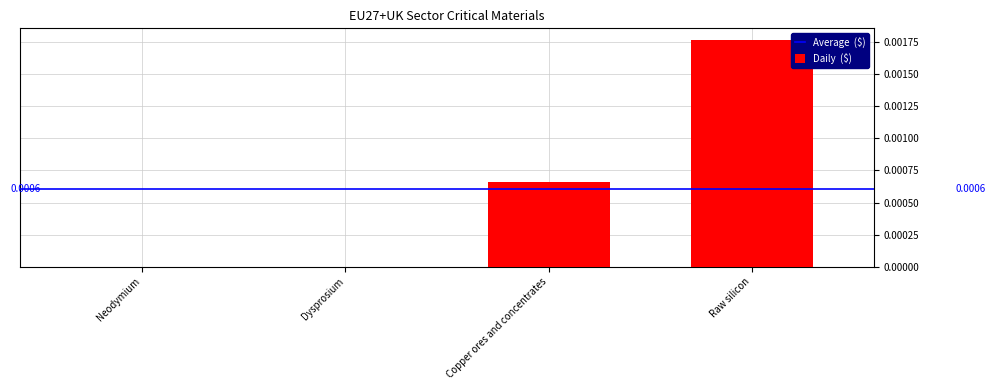

Which has a higher value, Dysprosium or Copper ores and concentrates?

Copper ores and concentrates